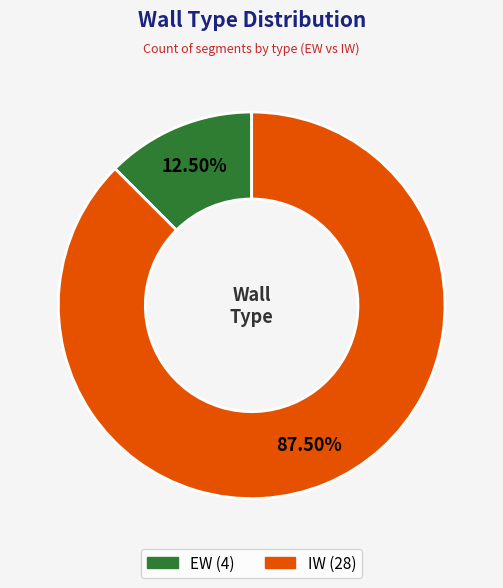

Between IW and EW, which is larger?

IW